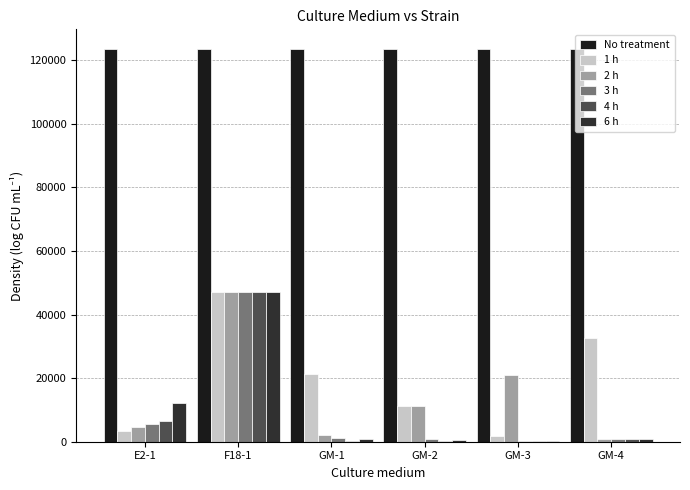

What is the value of the 3 h bar at the 1st from the left?

5710